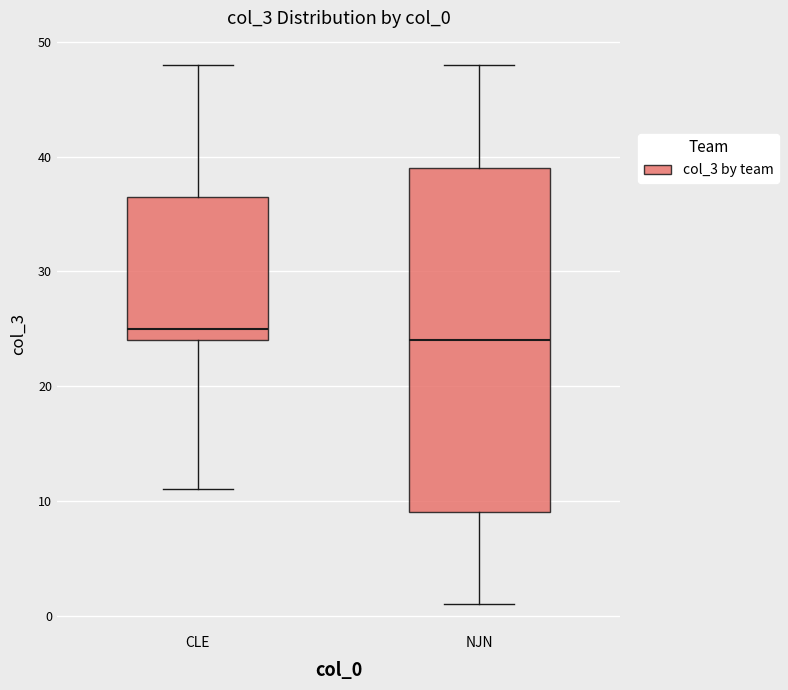

Comparing the boxes themselves (not the whiskers), which one is the tallest?

NJN